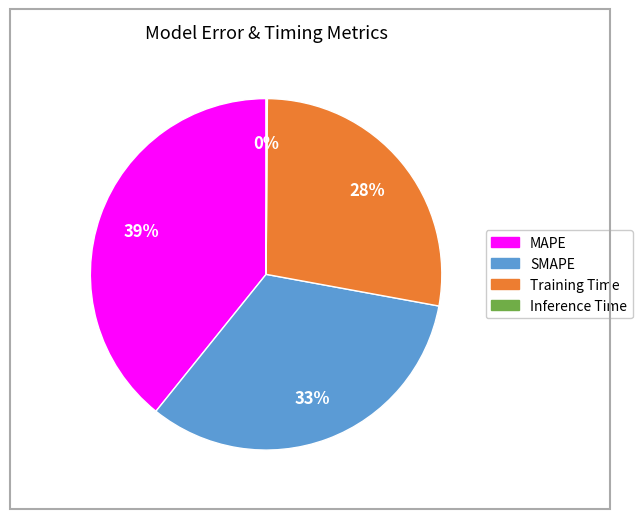

Do Training Time and MAPE together represent more than half of the pie?

Yes